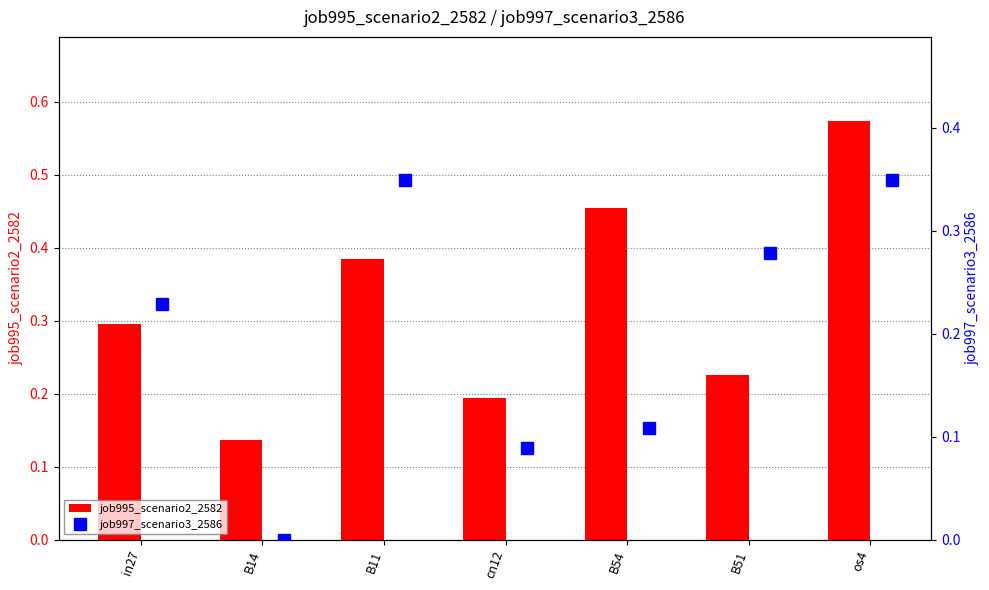

Which series has the widest spread of values?

job995_scenario2_2582